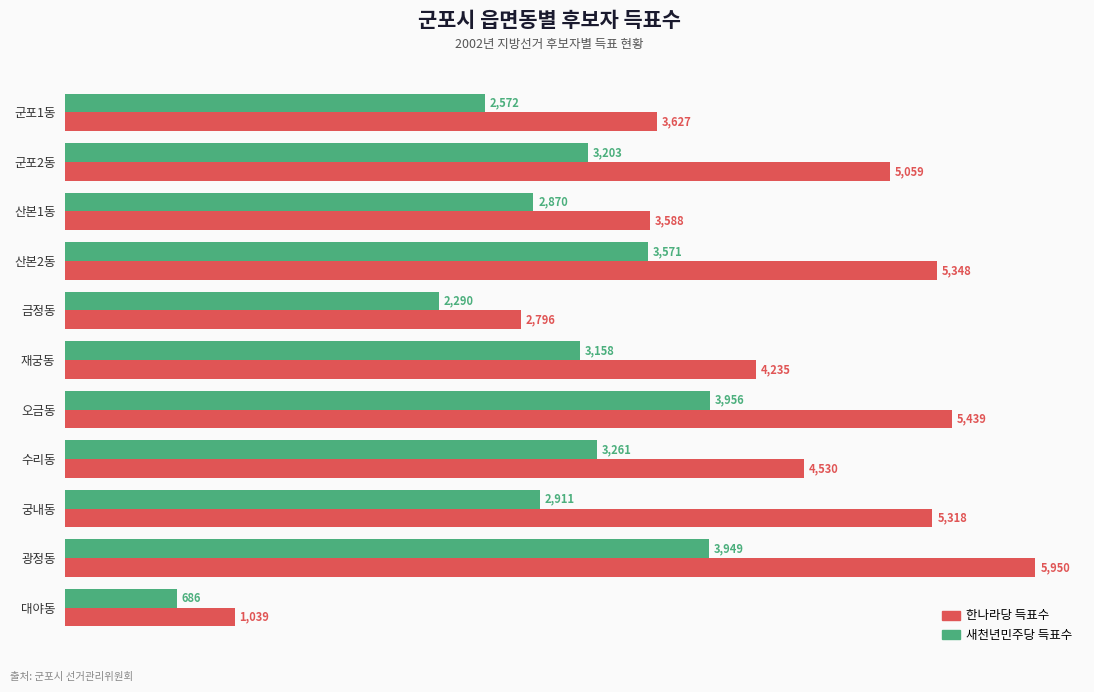

List the series in order of their overall mean, highest first.

한나라당 득표수, 새천년민주당 득표수